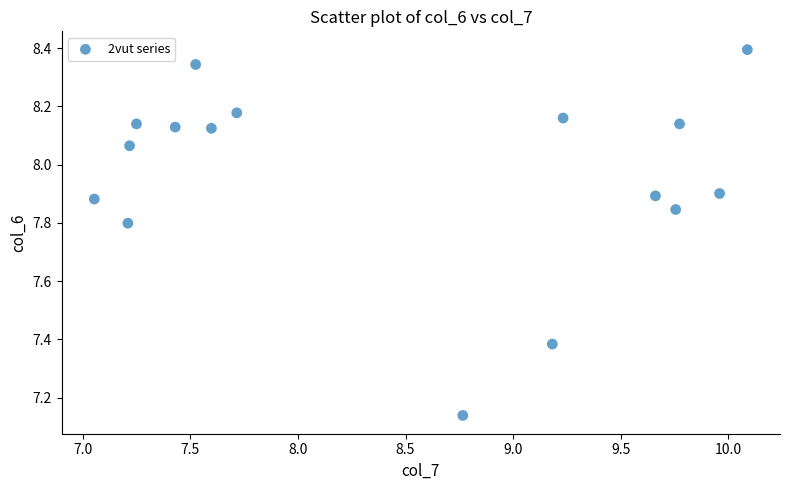

What is the range of Y values (max minus min)?

1.3